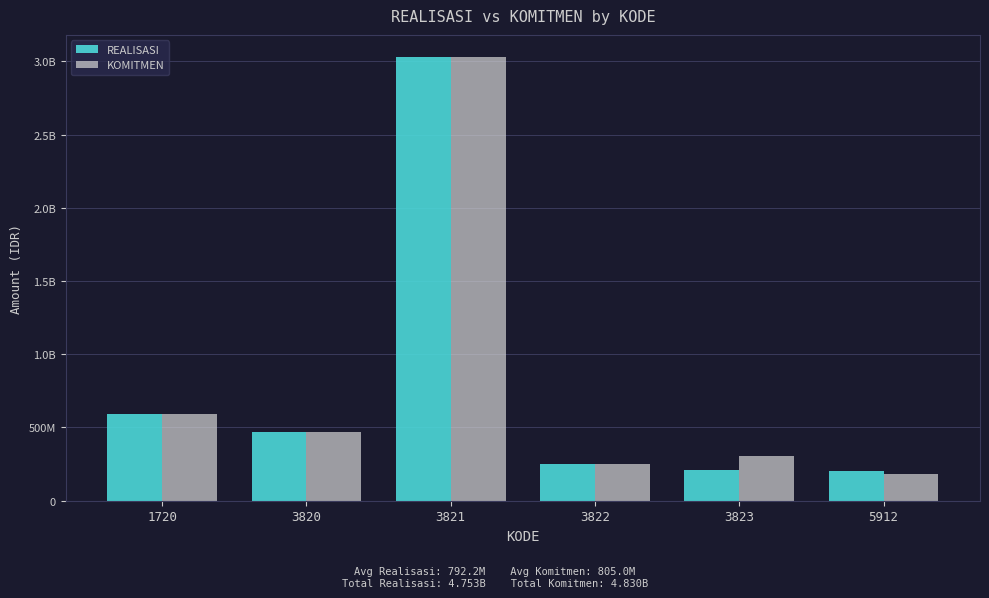

What is the maximum value shown in the chart?

3028700000